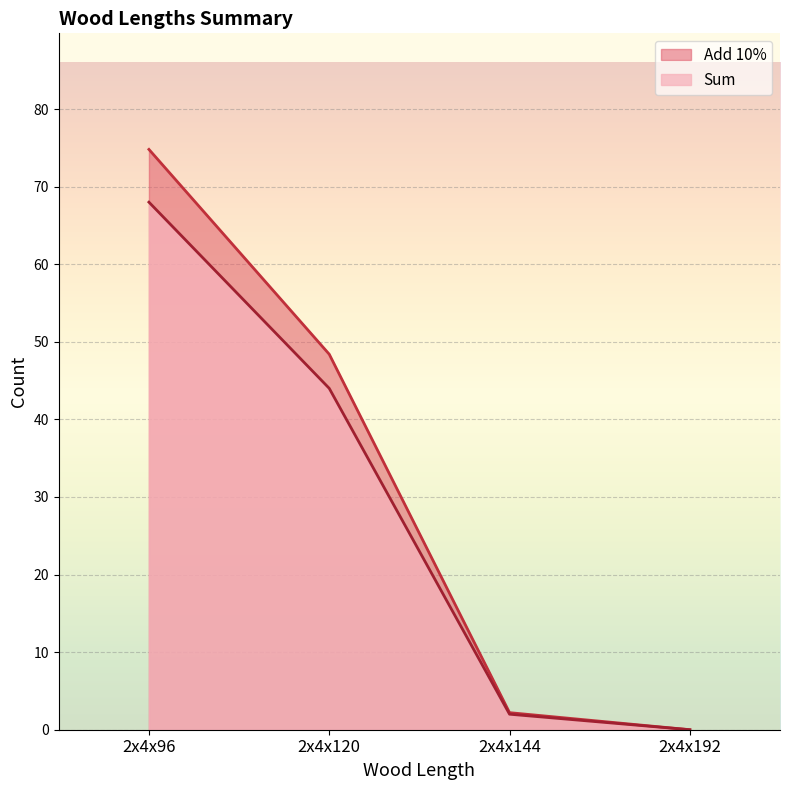

The value of Add 10% at 2x4x96 is 43.0. True or false?

False